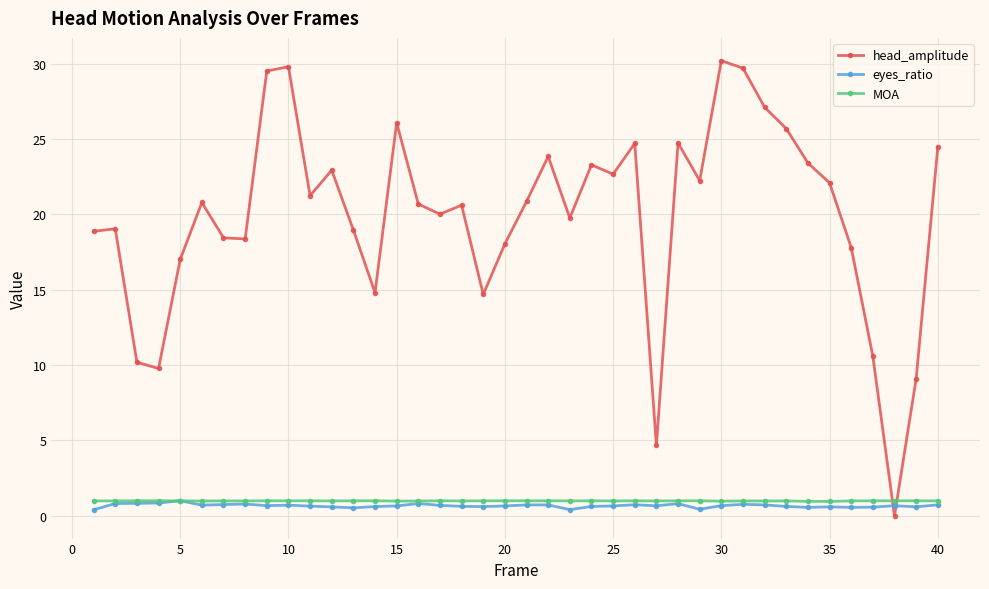

At how many categories does at least one series exceed 4?

39